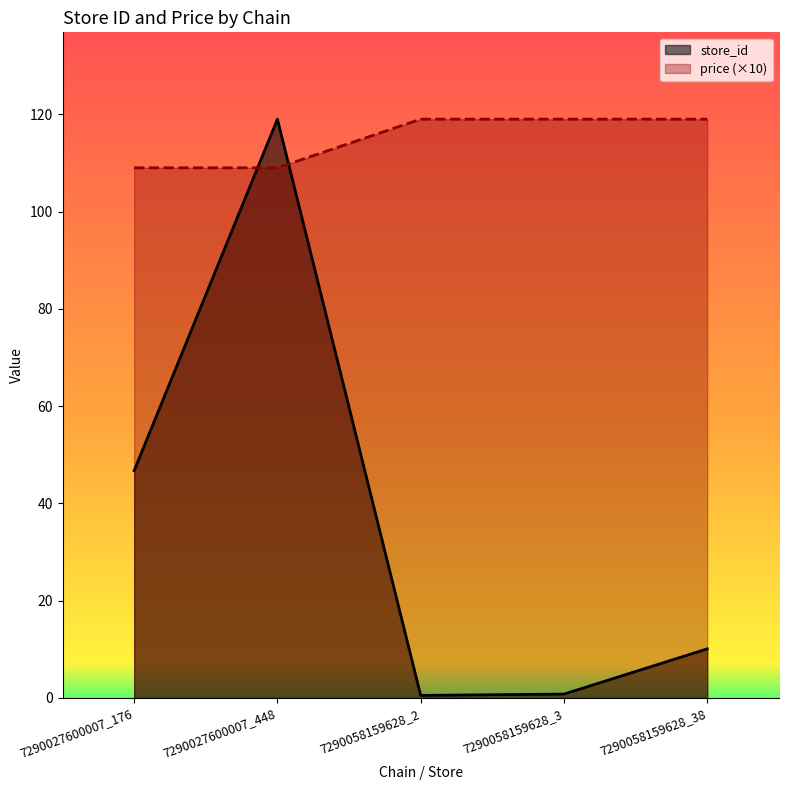

How many lines are shown in the chart?

2